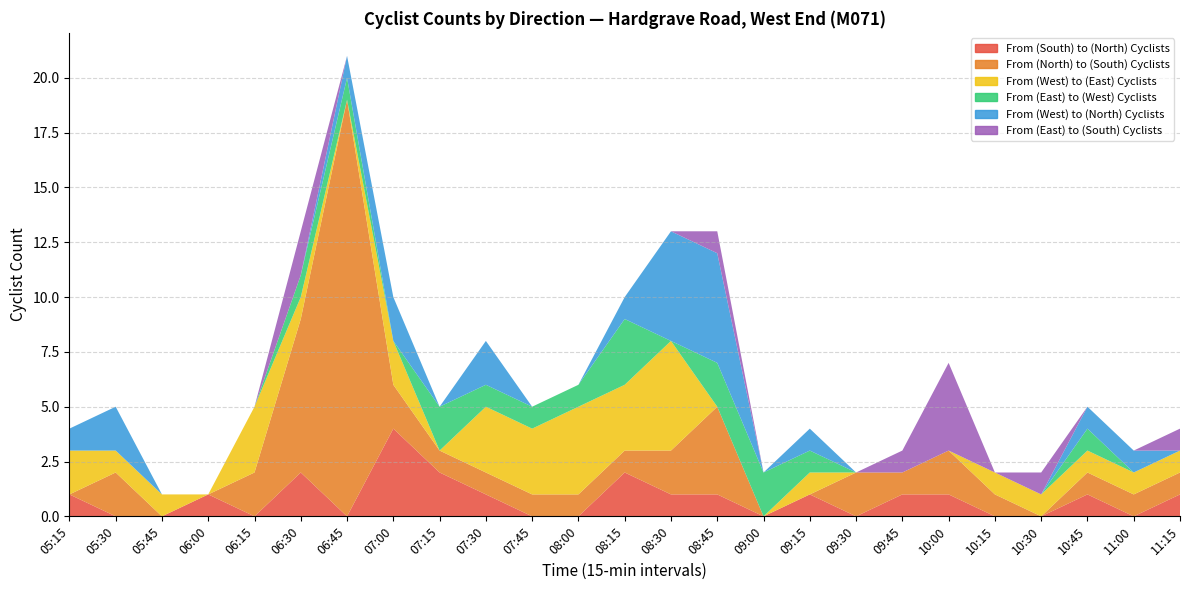

Reading left to right, transcribe all the data shown in this chart.

From (South) to (North) Cyclists: 1	0	0	1	0	2	0	4	2	1	0	0	2	1	1	0	1	0	1	1	0	0	1	0	1
From (North) to (South) Cyclists: 0	2	0	0	2	7	19	2	1	1	1	1	1	2	4	0	0	2	1	2	1	0	1	1	1
From (West) to (East) Cyclists: 2	1	1	0	3	1	0	2	0	3	3	4	3	5	0	0	1	0	0	0	1	1	1	1	1
From (East) to (West) Cyclists: 0	0	0	0	0	1	1	0	2	1	1	1	3	0	2	2	1	0	0	0	0	0	1	0	0
From (West) to (North) Cyclists: 1	2	0	0	0	0	1	2	0	2	0	0	1	5	5	0	1	0	0	0	0	0	1	1	0
From (East) to (South) Cyclists: 0	0	0	0	0	2	0	0	0	0	0	0	0	0	1	0	0	0	1	4	0	1	0	0	1